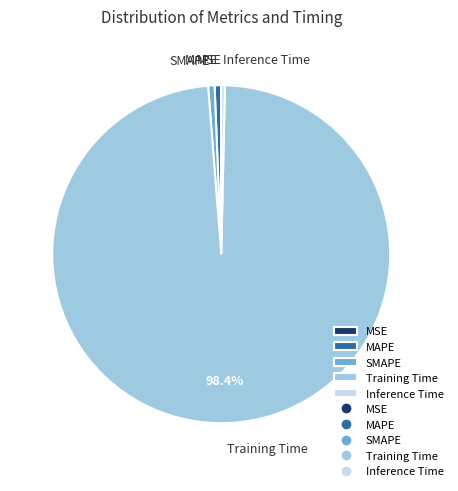

What is the largest slice in the pie chart?

Training Time